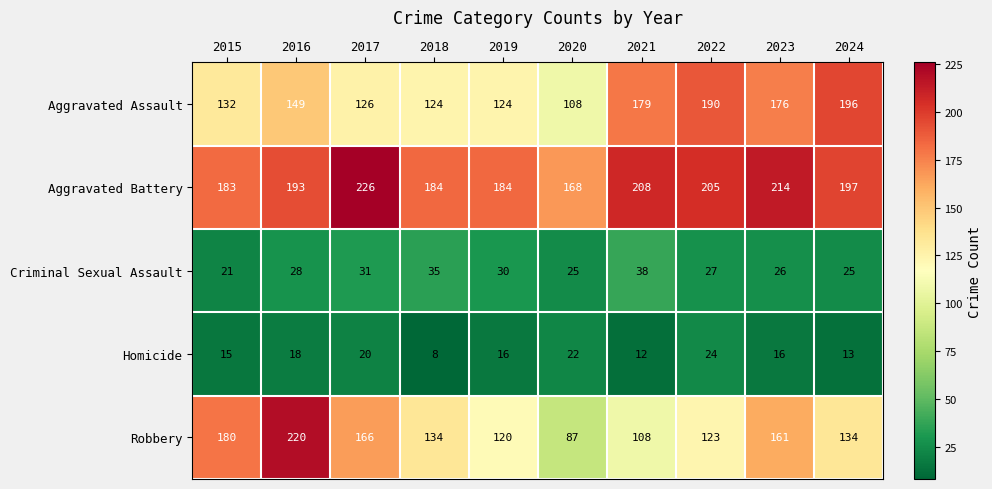

What is the smallest value displayed?

8